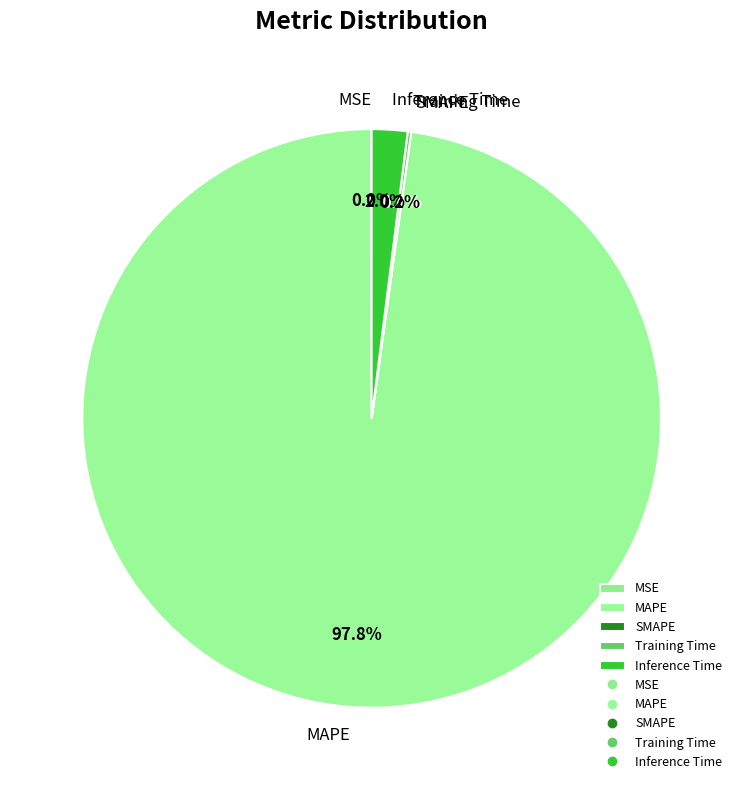

True or false: MAPE accounts for 98% of the total.

True